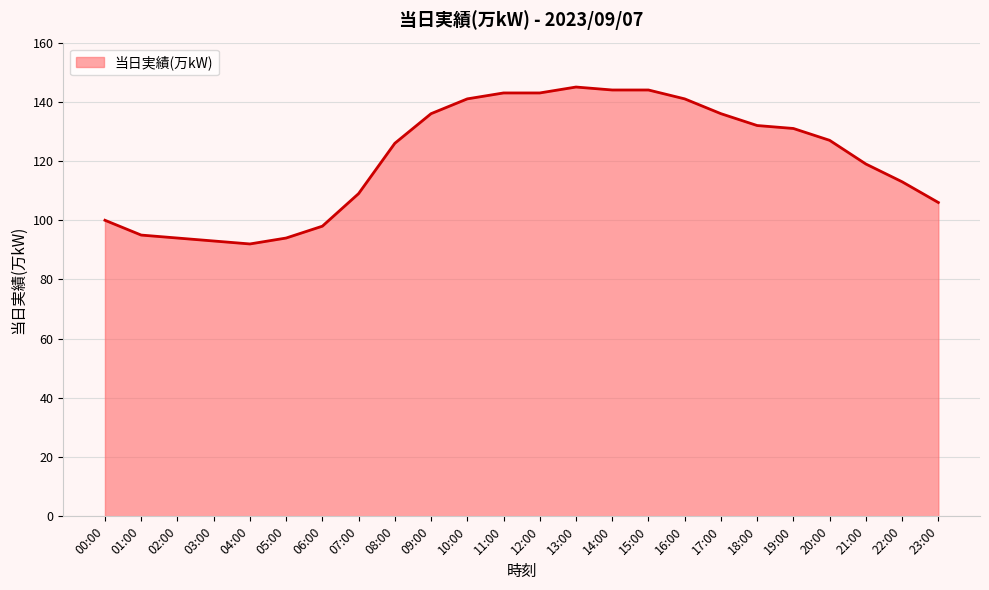

What position from the right is 18:00?

6